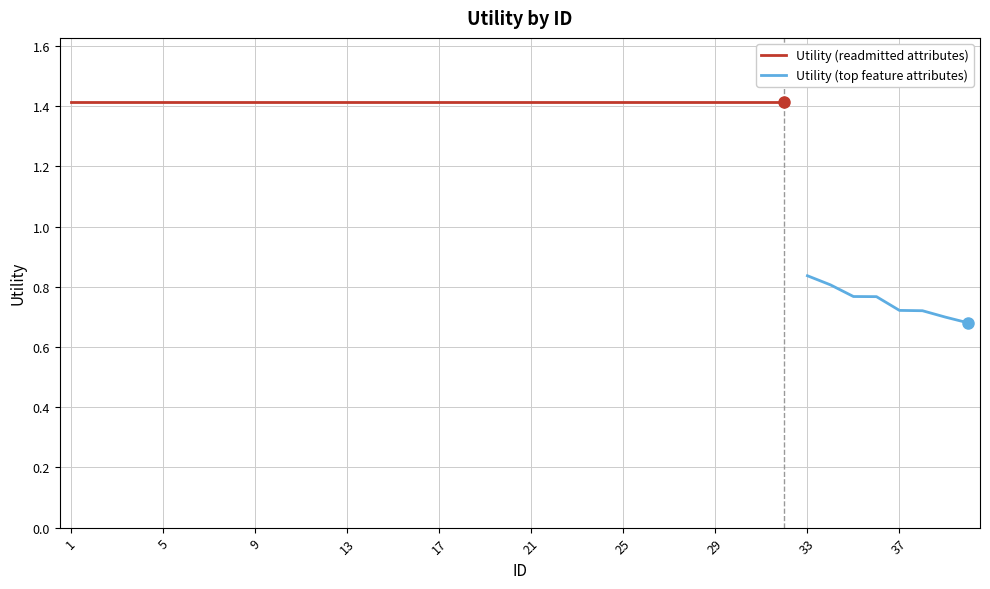

What is the difference between the maximum and minimum values?

0.7